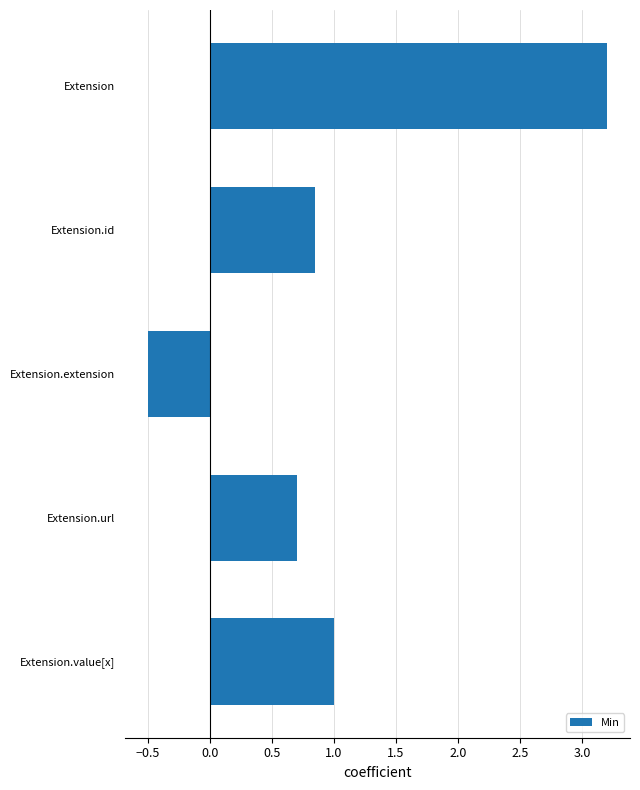

True or false: the data shows 3.2 at Extension.

True